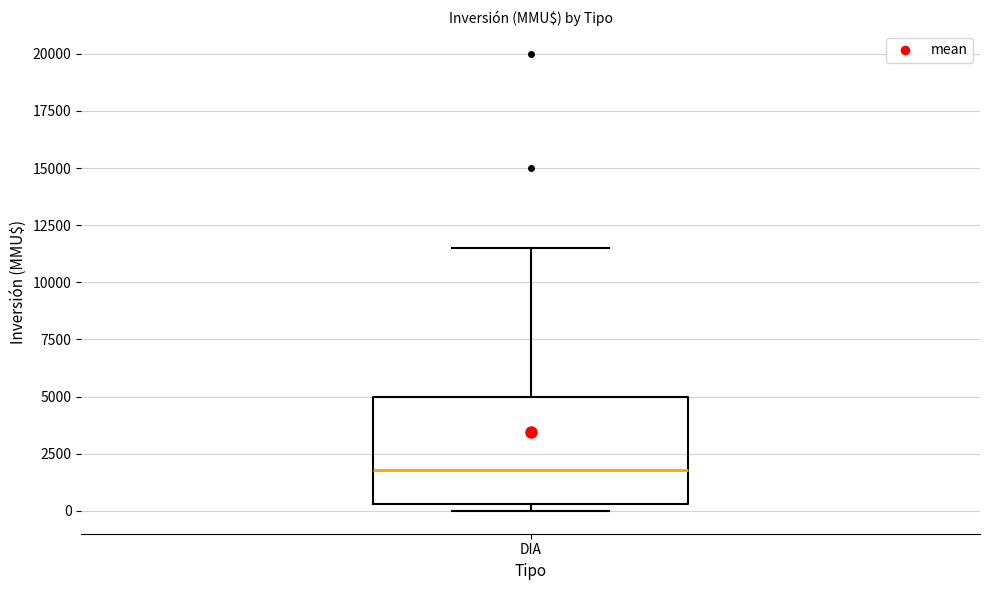

Where does the upper whisker of the box for DIA end on the y-axis? The values are not printed on the chart, so give them approximately, as read against the axis.

11500